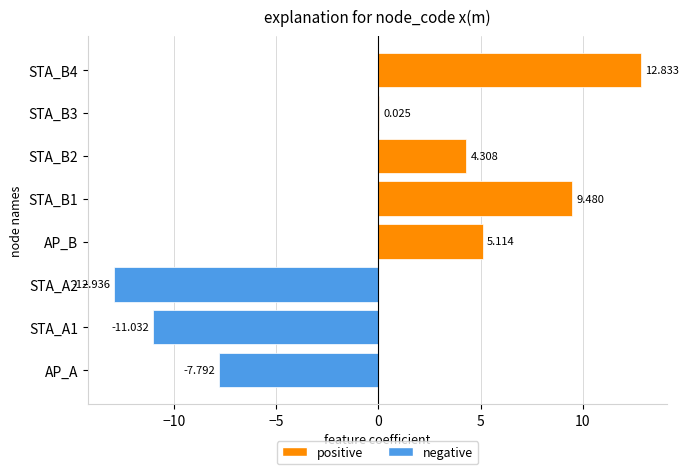

What value does the data have at STA_B2?

4.3